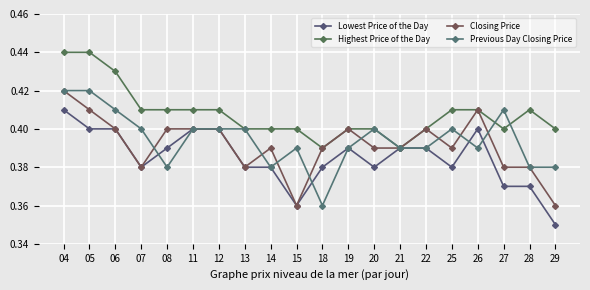

Is this an area chart (filled region under the line)?

No